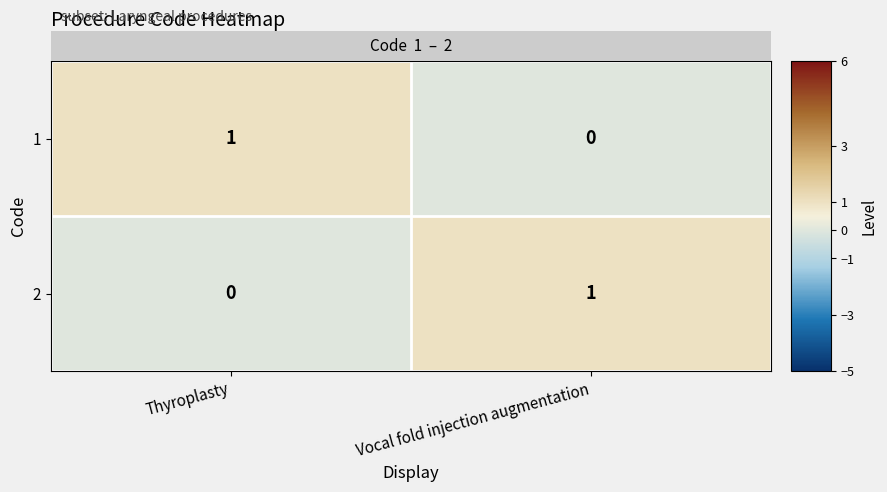

At which label is 2 closest to 0?

Thyroplasty